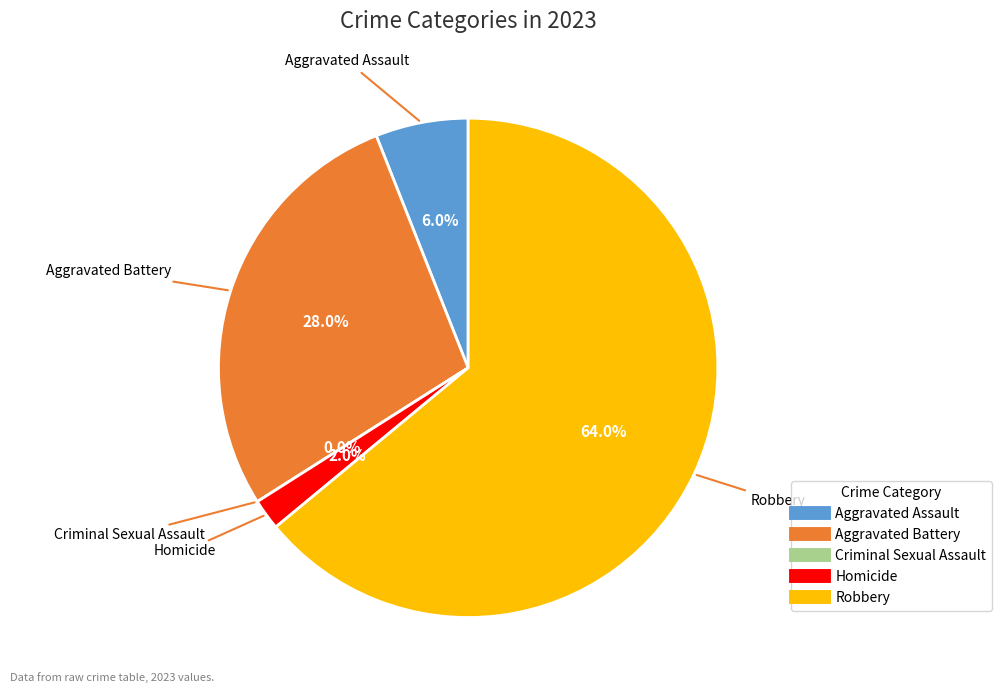

Is there a majority slice in this chart?

Yes